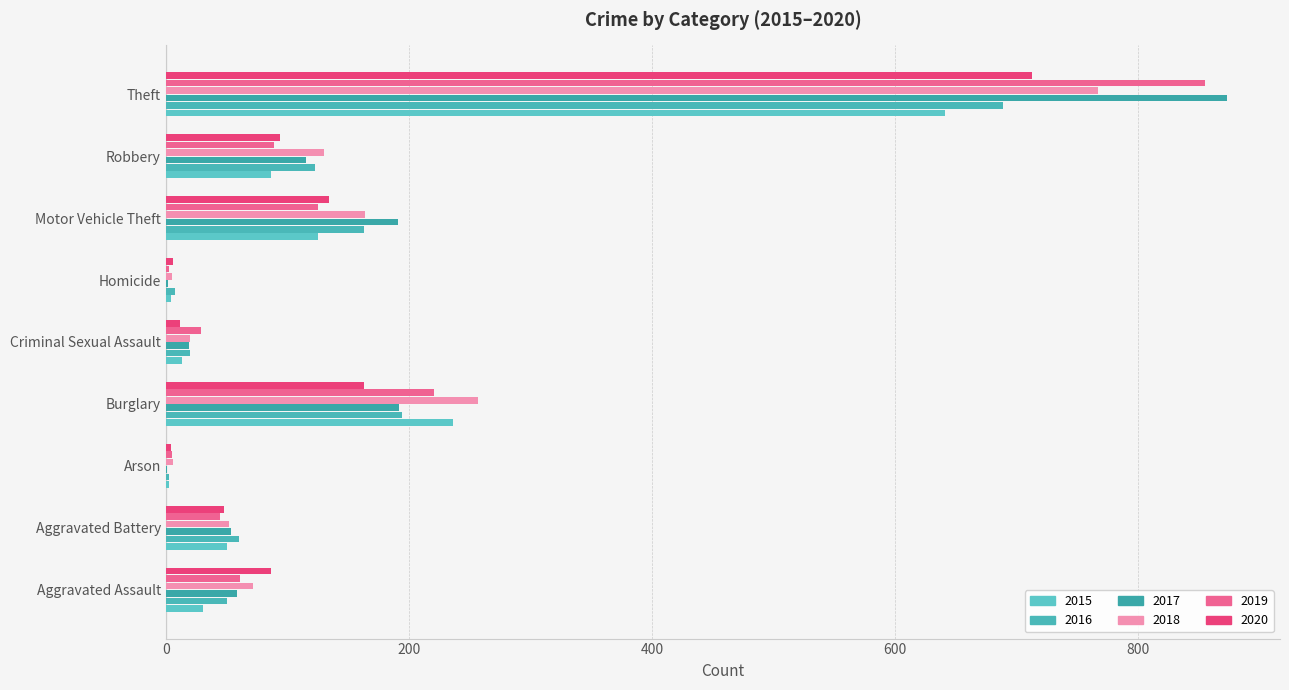

Reading left to right, what are all the values shown in this chart?

2015: 31	50	3	236	13	4	125	87	641
2016: 50	60	3	194	20	8	163	123	689
2017: 59	54	1	192	19	2	191	115	873
2018: 72	52	6	257	20	5	164	130	767
2019: 61	45	5	221	29	3	125	89	855
2020: 87	48	4	163	12	6	134	94	713